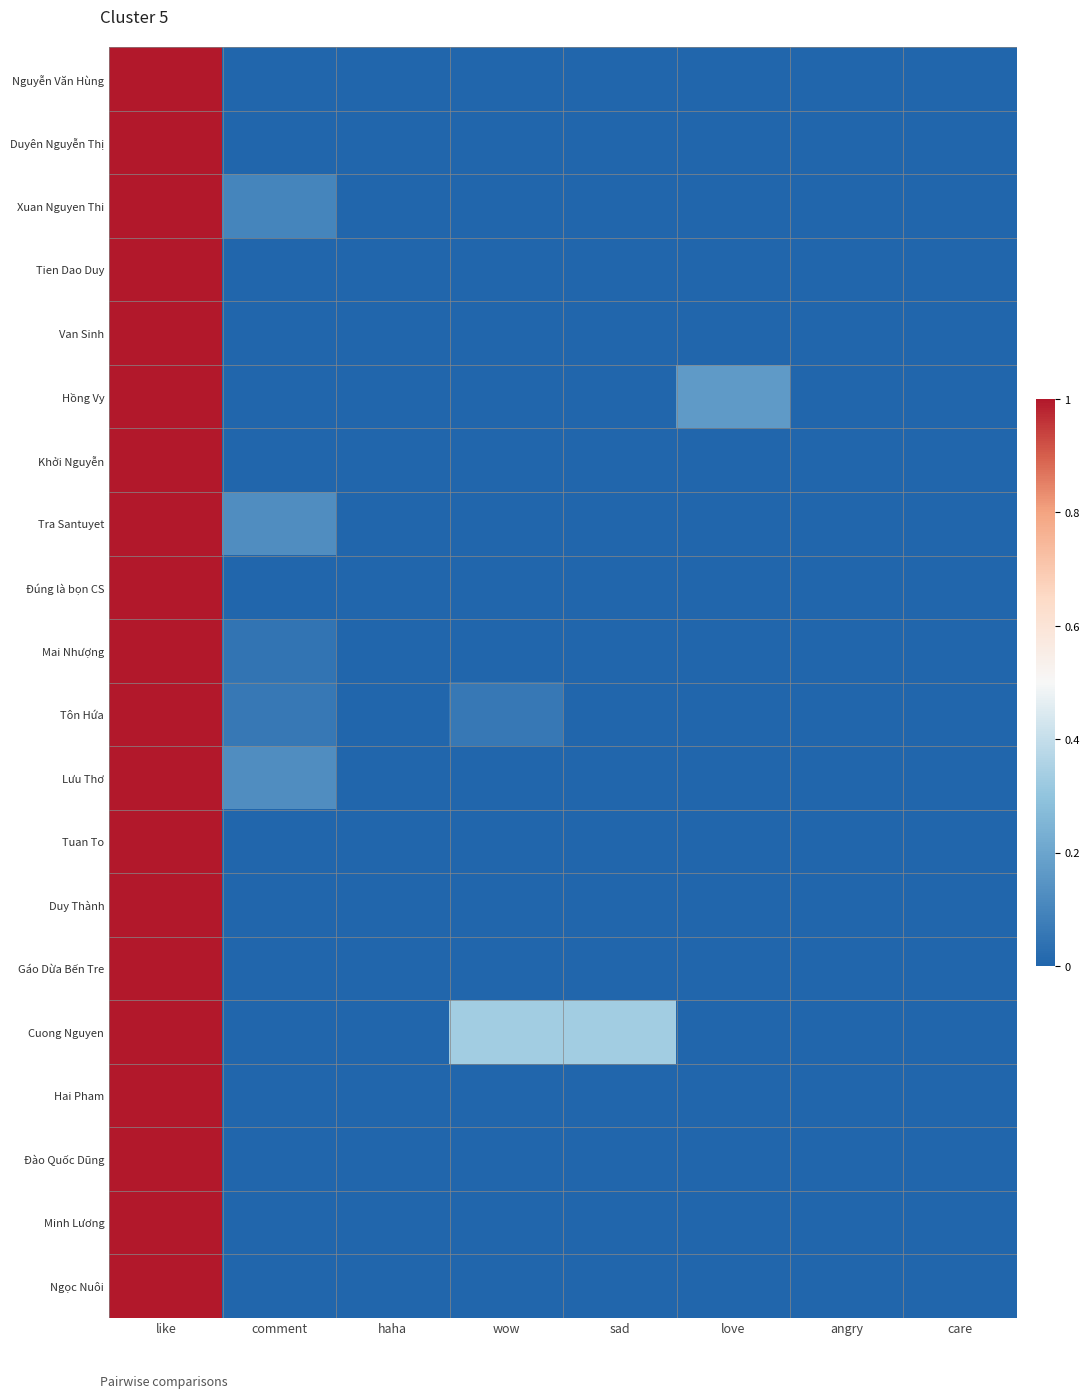

Which has a higher value, haha or angry?

haha